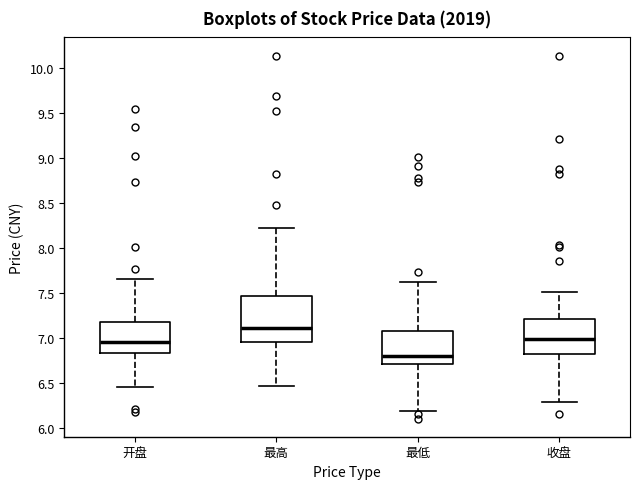

Reading left to right, read every box against the y-axis: the position of its median line, the range the box covers, and the ends of its whiskers. The values are not printed on the chart, so give them approximately, as read against the axis.

开盘: median 6.95, box 6.85 to 7.20, whiskers 6.45 to 7.65
最高: median 7.10, box 6.95 to 7.50, whiskers 6.45 to 8.25
最低: median 6.80, box 6.70 to 7.10, whiskers 6.20 to 7.65
收盘: median 7.00, box 6.85 to 7.20, whiskers 6.30 to 7.50